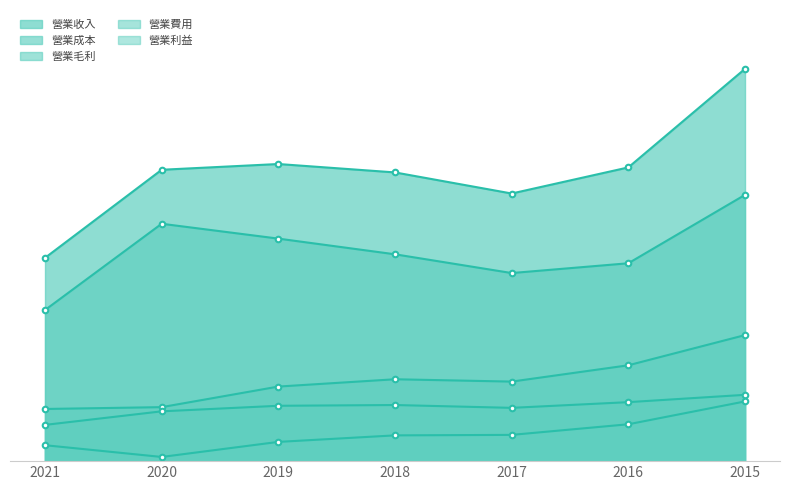

True or false: 營業利益 and 營業毛利 intersect in this chart.

False